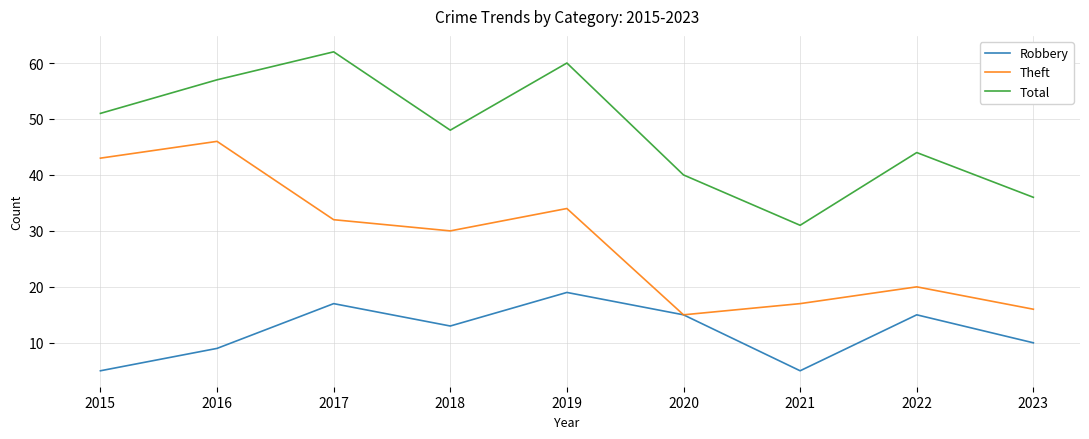

At 2015, list the series in order from largest to smallest.

Total, Theft, Robbery